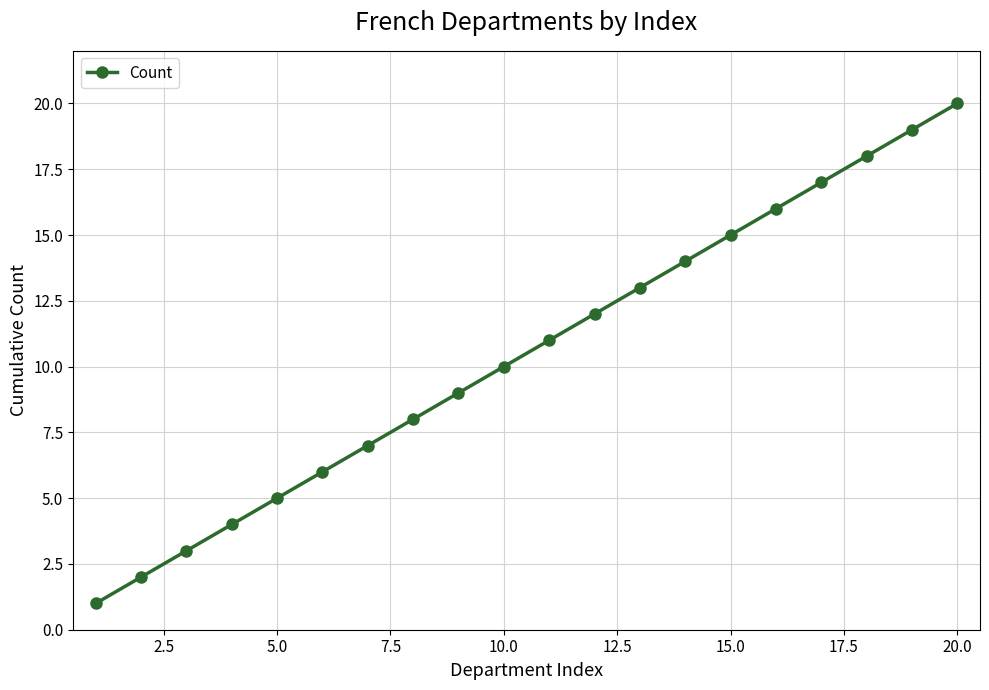

True or false: the data has more than 1 interior local peaks.

False